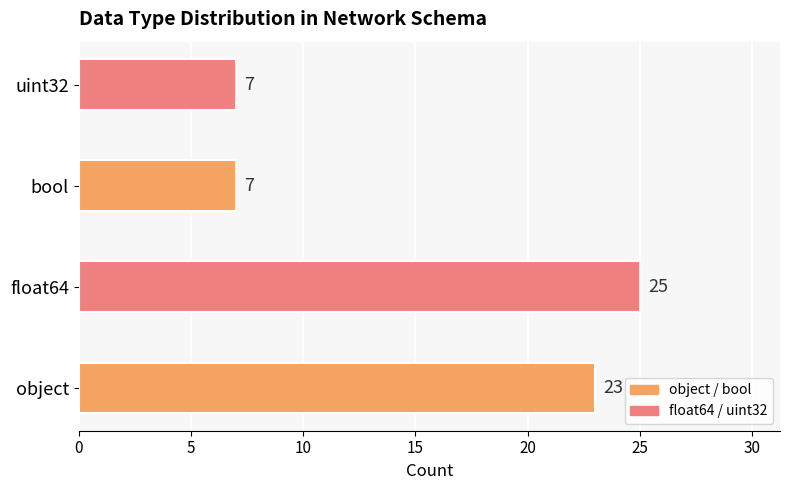

Between uint32 and object, which is larger?

object